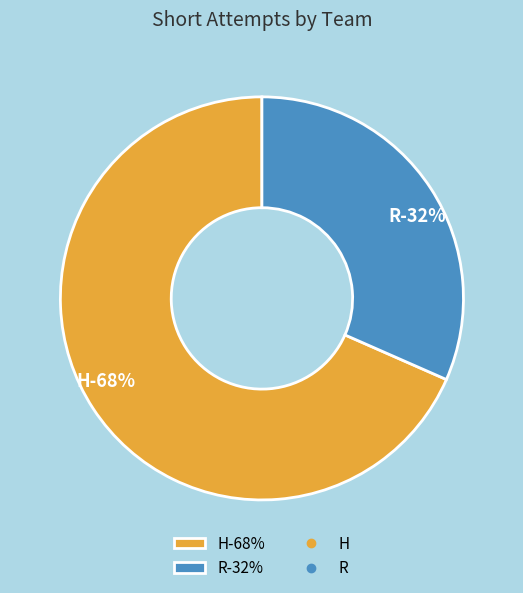

Count the number of slices in the pie.

2